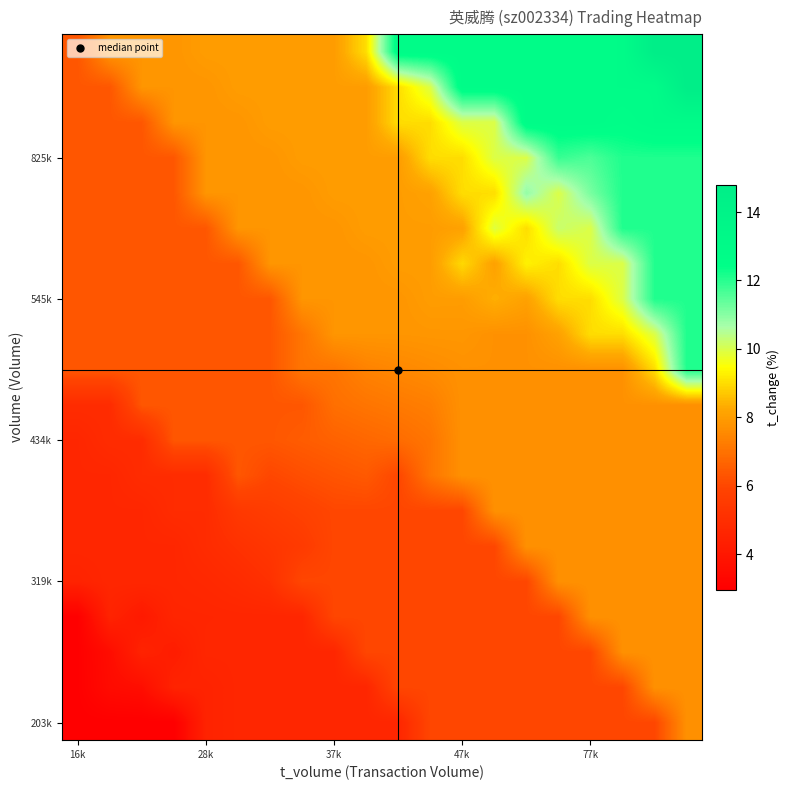

Count the number of categories in the chart.

20